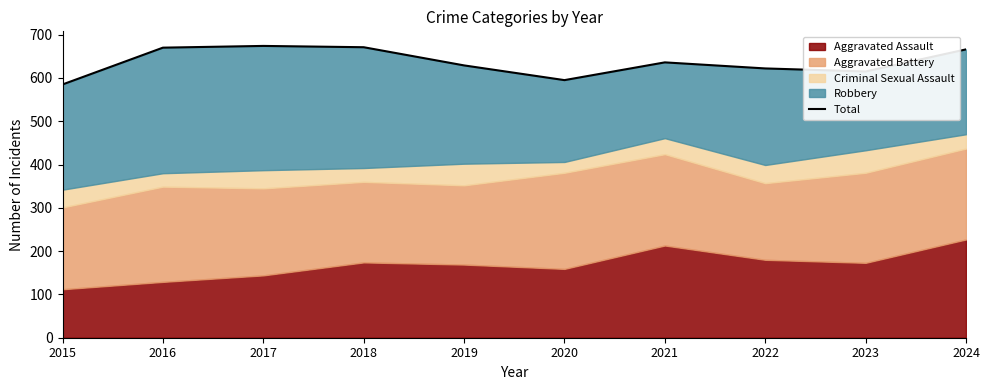

Where is the first local minimum?

2020